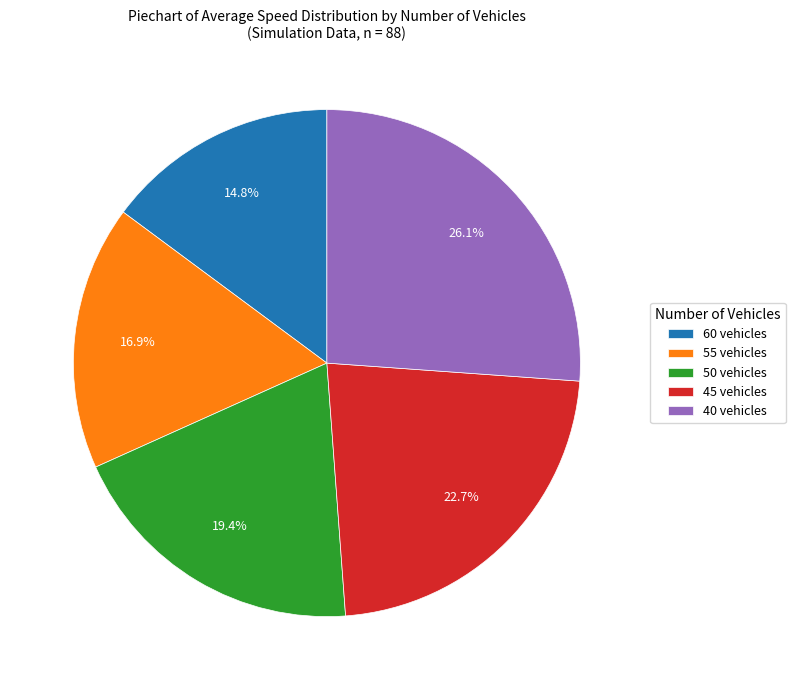

Rank the categories by value from highest to lowest.

40 vehicles, 45 vehicles, 50 vehicles, 55 vehicles, 60 vehicles